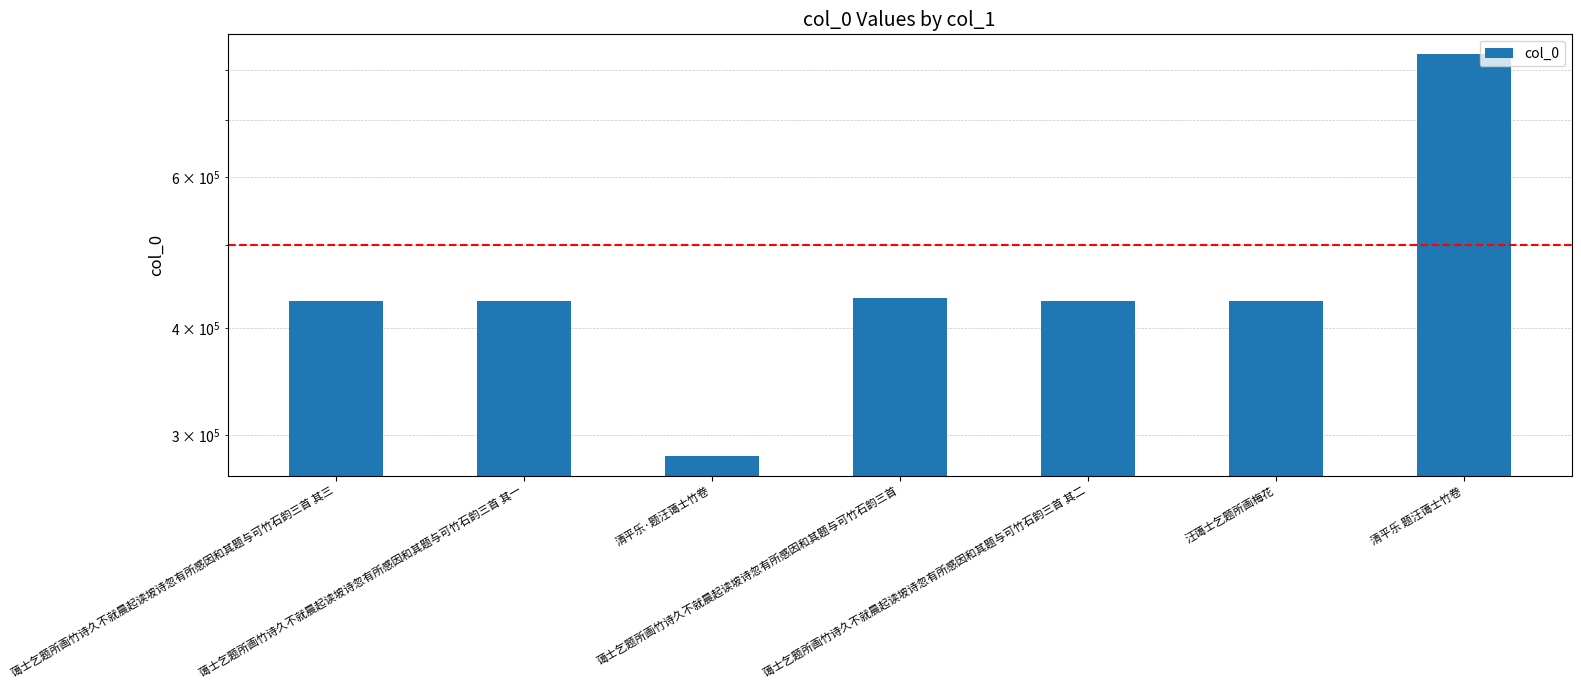

The value at 清平乐 题汪蔼士竹卷 is 834591. True or false?

True